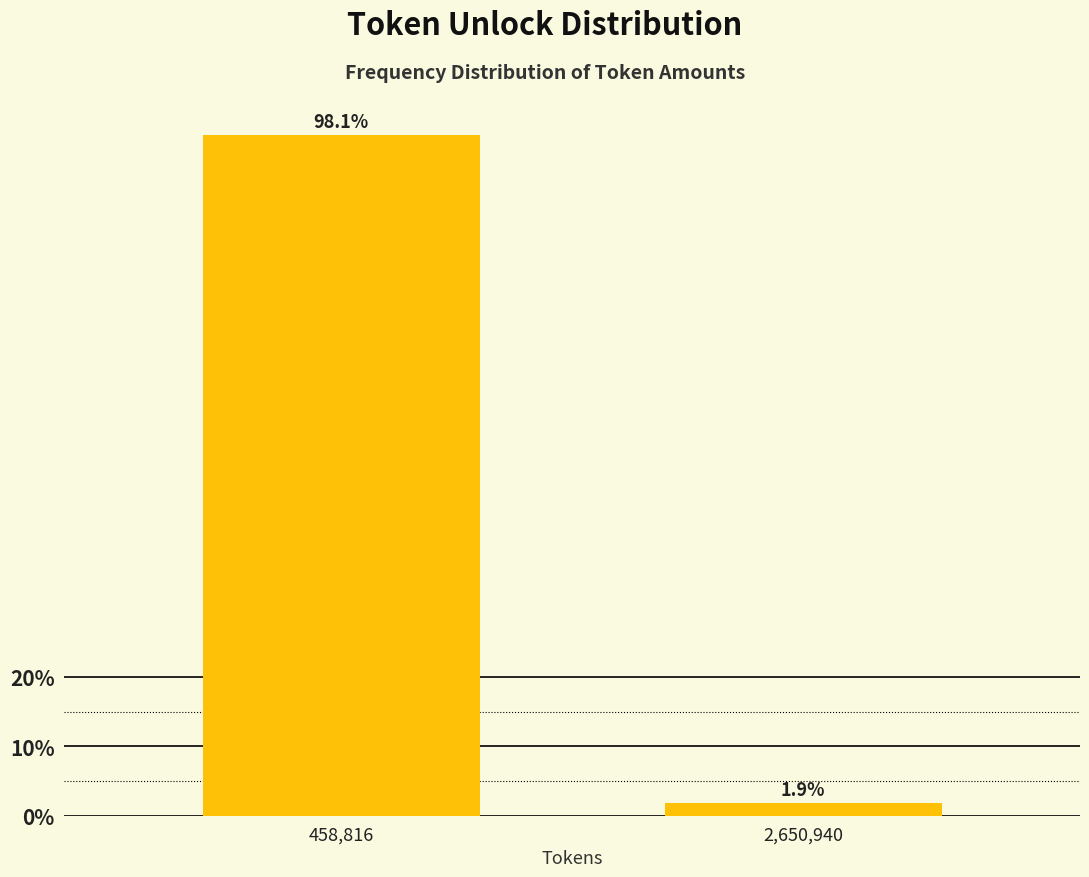

Reading right to left, what are all the values shown in this chart?

2,650,940=1.9	458,816=98.1